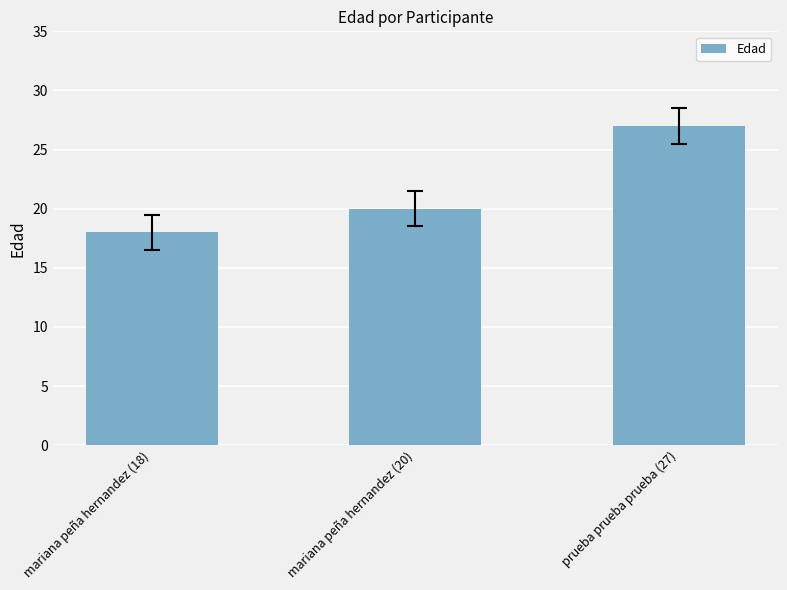

What is the value of the 1st bar from the left?

18